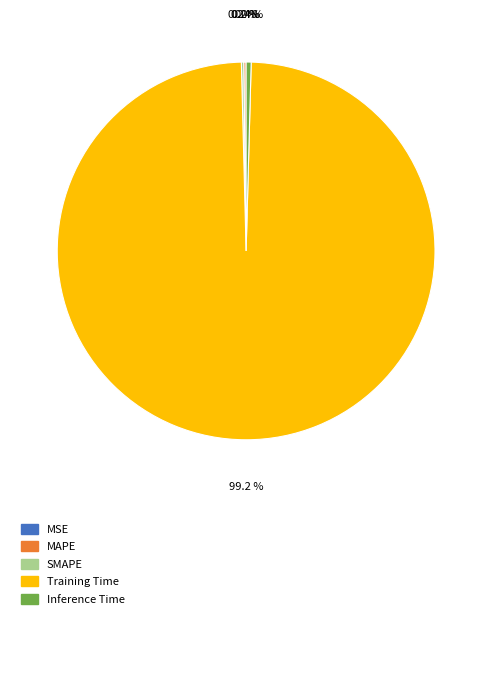

Does any single category account for the majority?

Yes